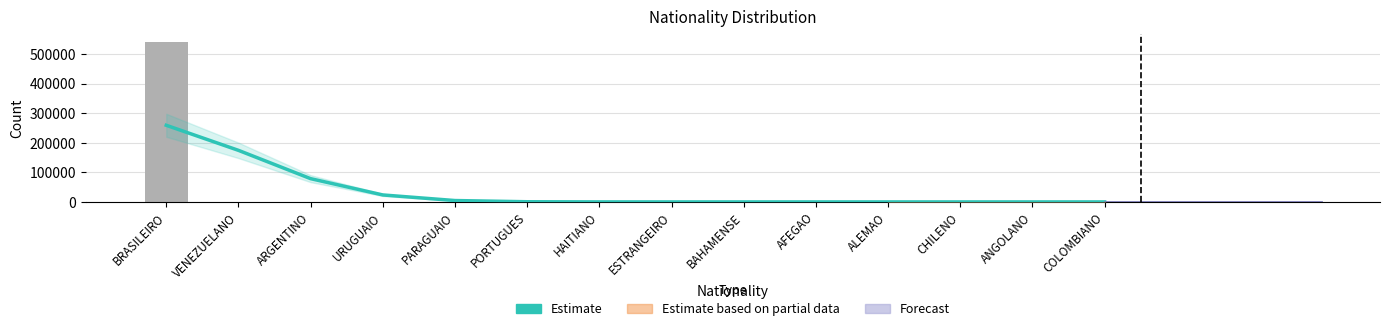

How many groups of bars are there?

14